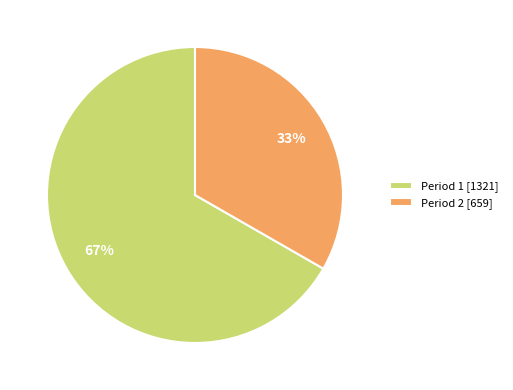

Which category accounts for the majority?

Period 1 [1321]